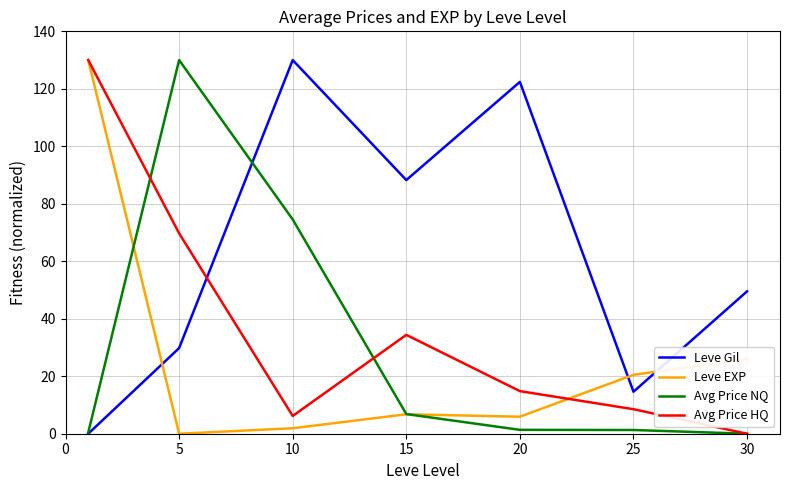

Does the chart display data point markers on the line(s)?

No